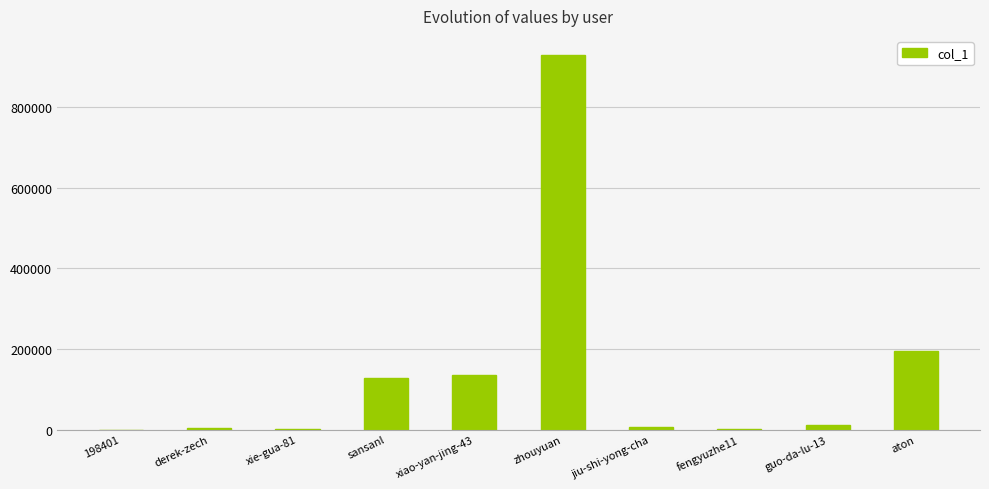

What is the maximum value shown in the chart?

930822